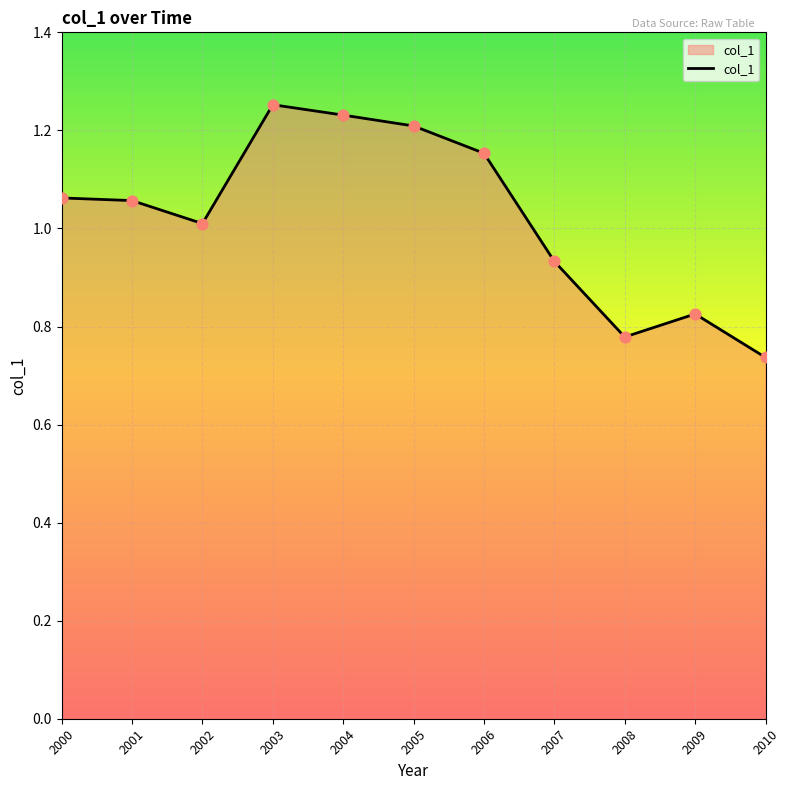

Between 2004 and 2006, which is larger?

2004